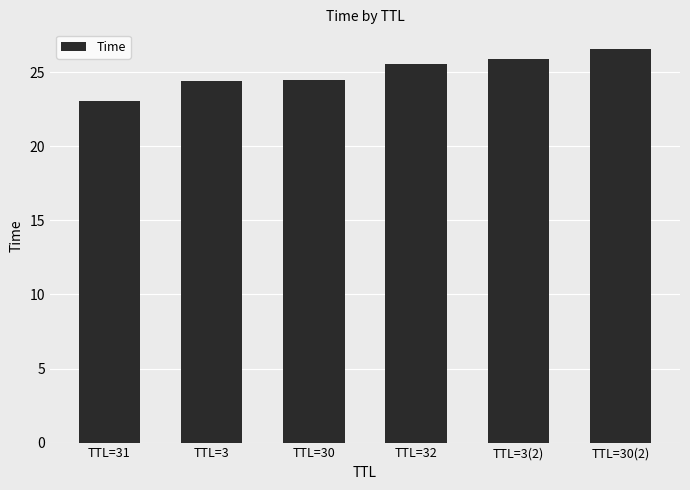

Reading right to left, list all the values displayed in this chart.

TTL=30(2)=26.6	TTL=3(2)=25.9	TTL=32=25.5	TTL=30=24.4	TTL=3=24.4	TTL=31=23.1